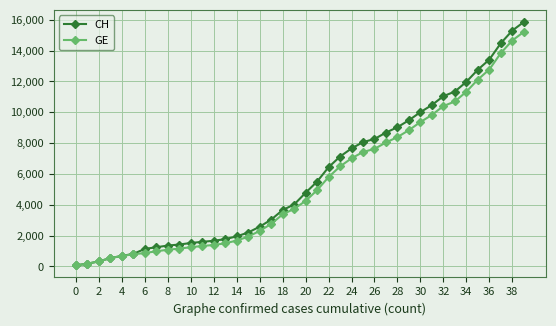

What is the smallest value displayed?

73